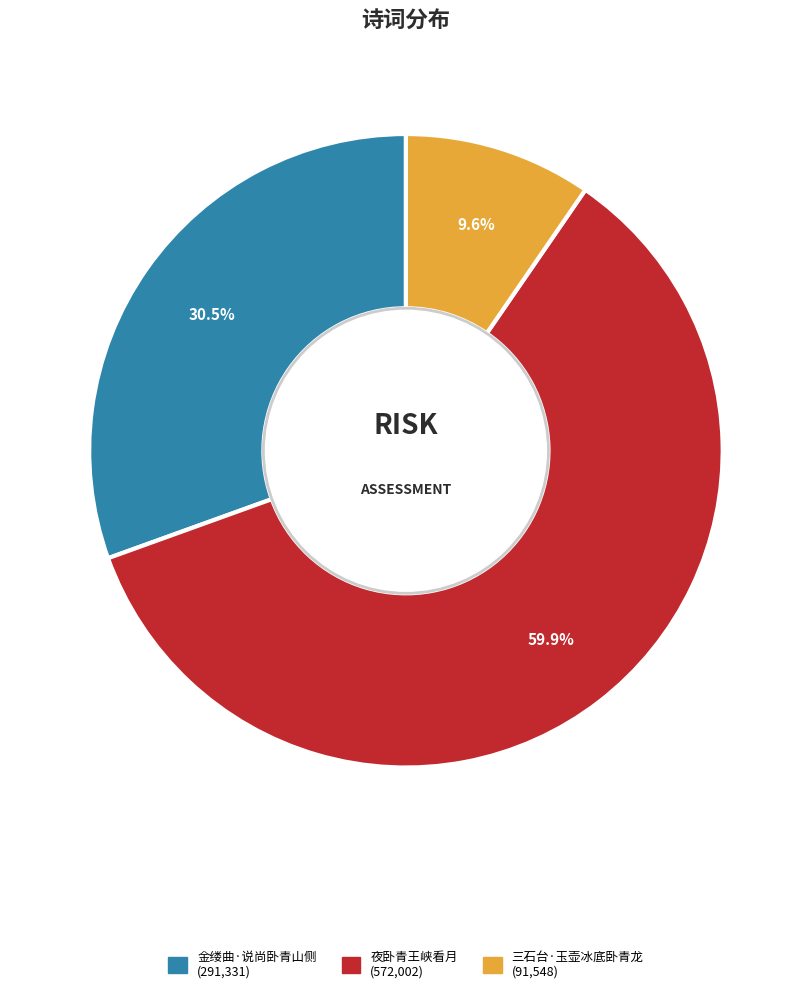

Which has a higher value, 夜卧青王峡看月 or 金缕曲·说尚卧青山侧?

夜卧青王峡看月